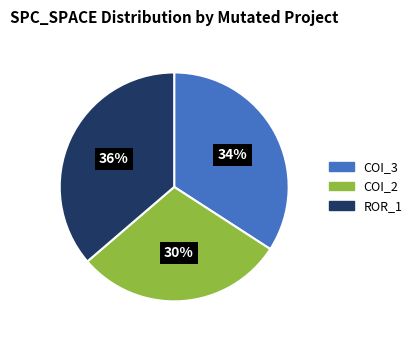

Is there any slice that represents more than half of the pie?

No